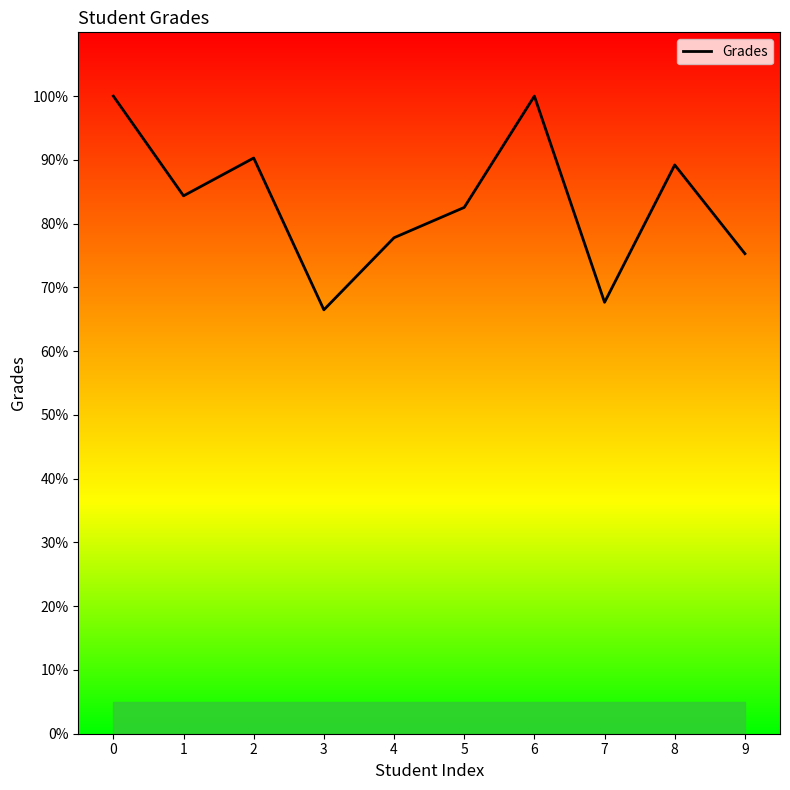

Which label corresponds to the smallest value in the chart?

3